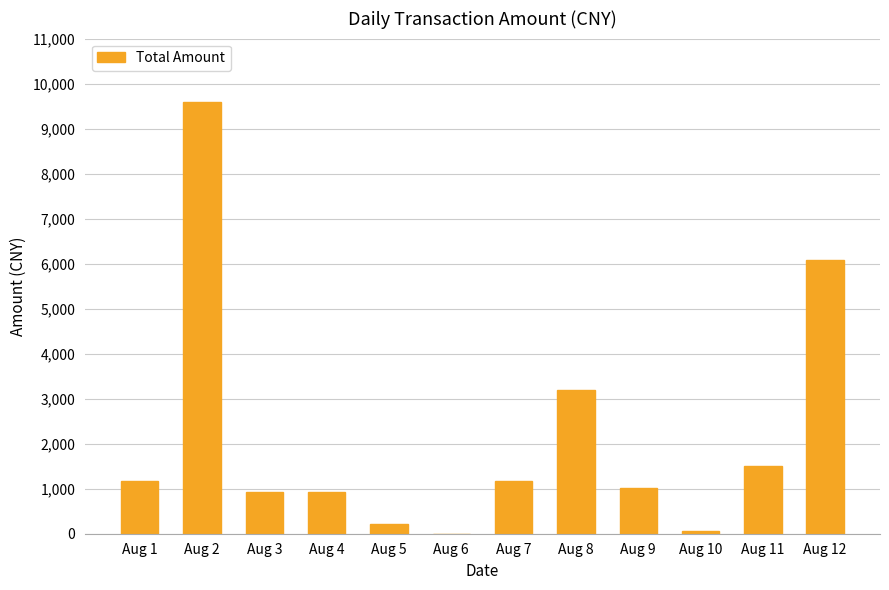

What is the ratio of the value at Aug 5 to the value at Aug 8?

0.1